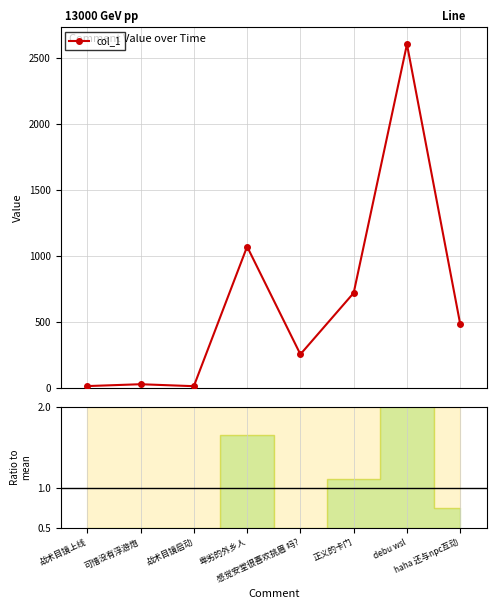

List the labels in order of value, largest first.

debu wsl, 卑劣的外乡人, 正义的卡门, haha 还与npc互动, 感觉安堂很喜欢挑眉 吗?, 可惜没有浮游炮, 战术目镜上线, 战术目镜启动